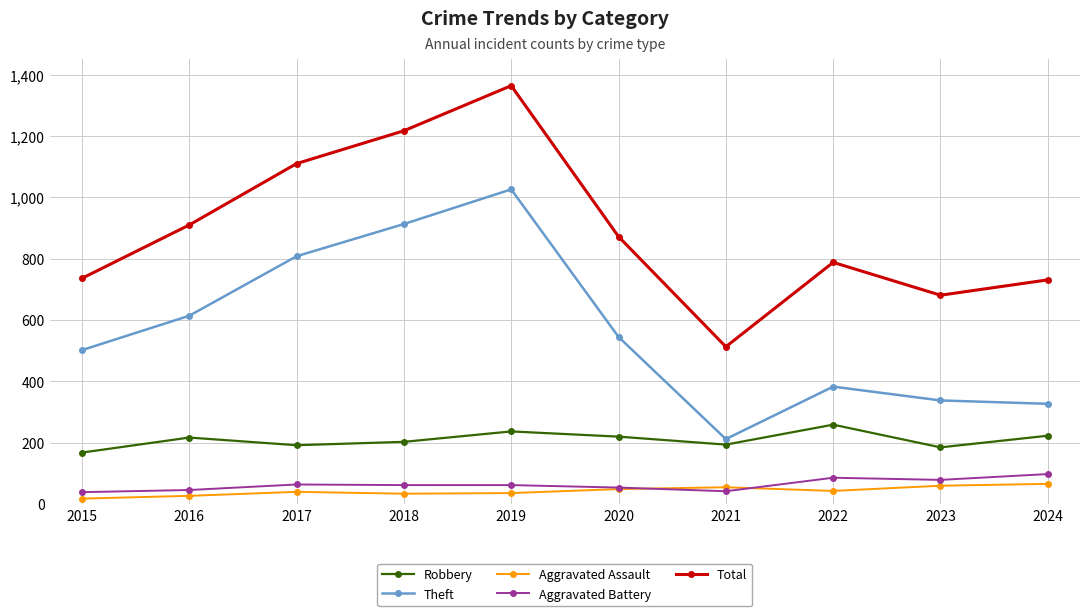

What is the total value across all series at 2022?

1559